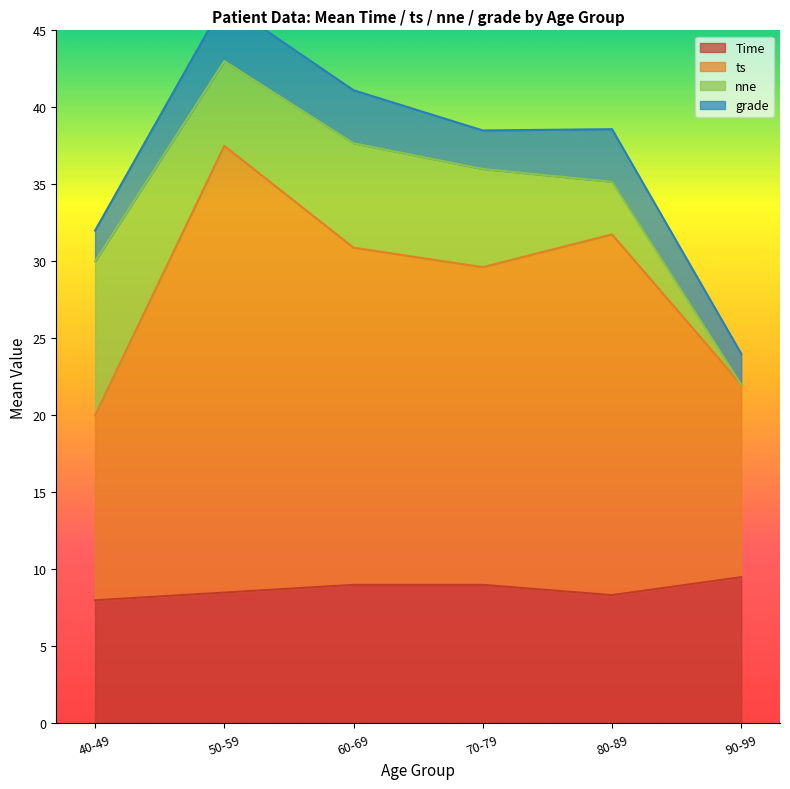

Between 25 and 20, which is larger?

25